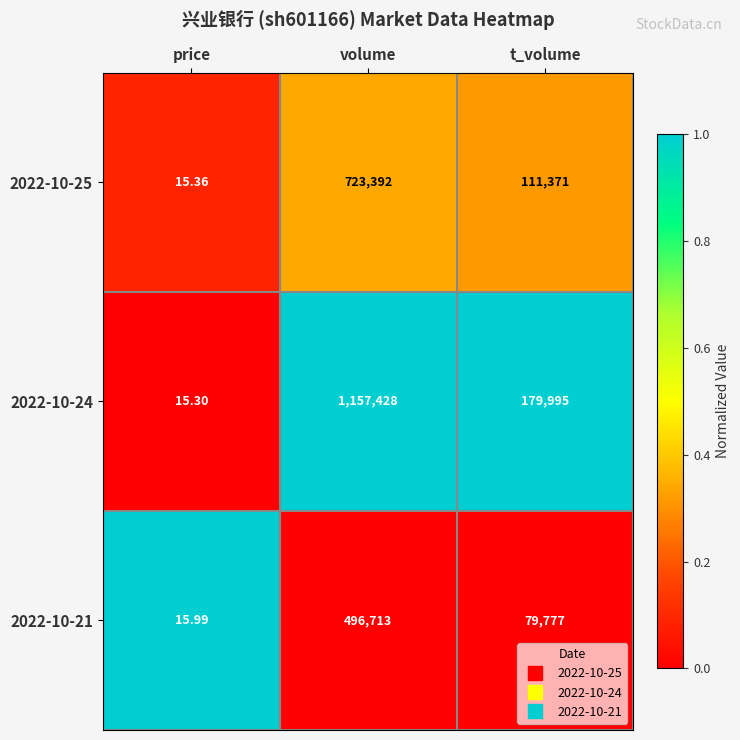

At which category does the chart reach its peak across all series?

volume